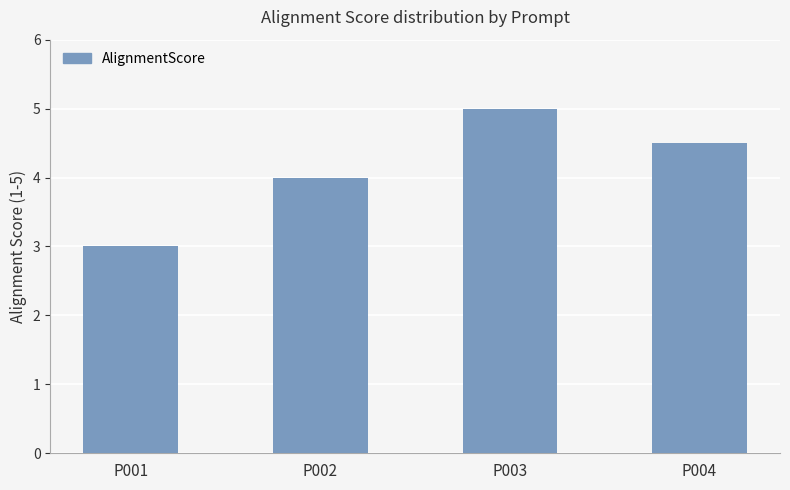

Where is the data nearest to the value 4?

P002